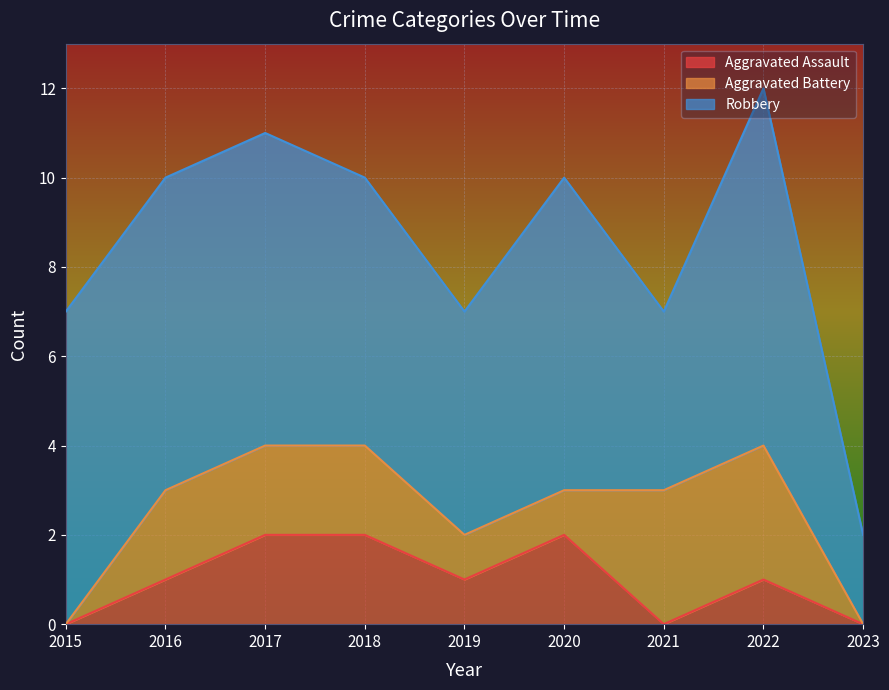

Count the Robbery values in the range 5 to 7.

6